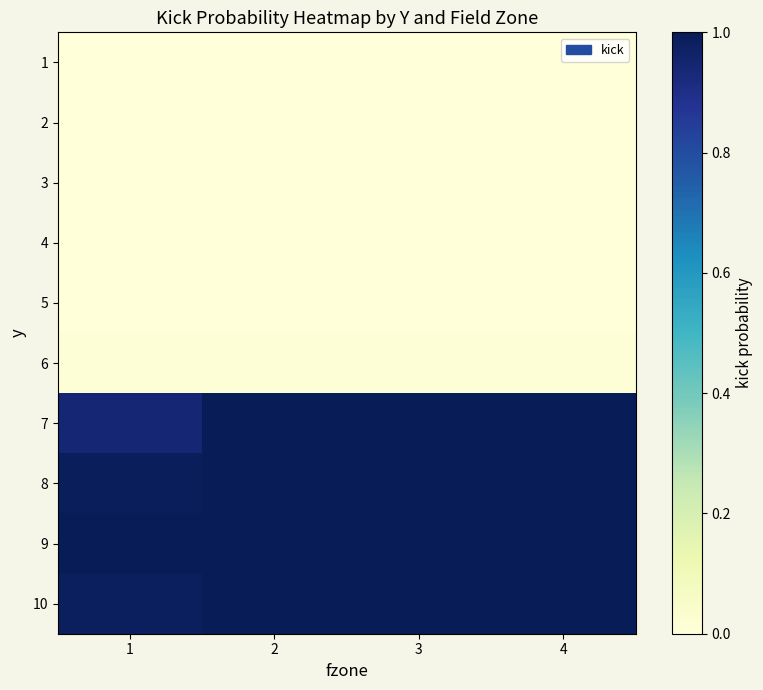

What is the difference between the highest and lowest values at 4?

1.0